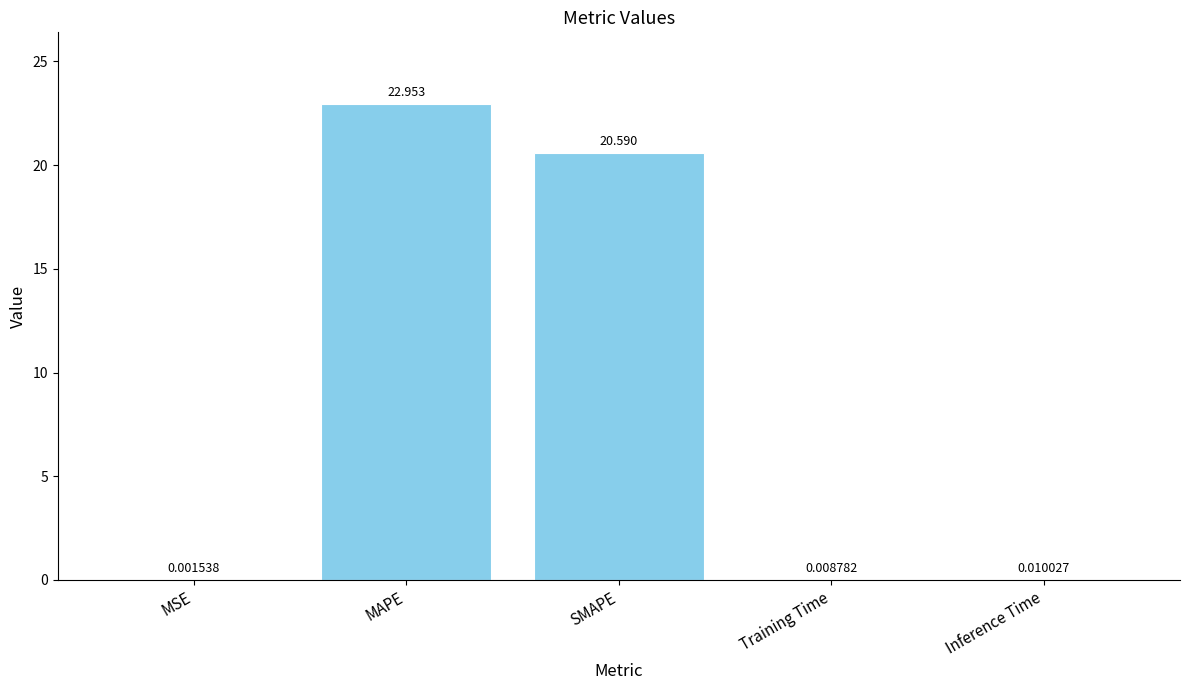

What is the average value?

8.7